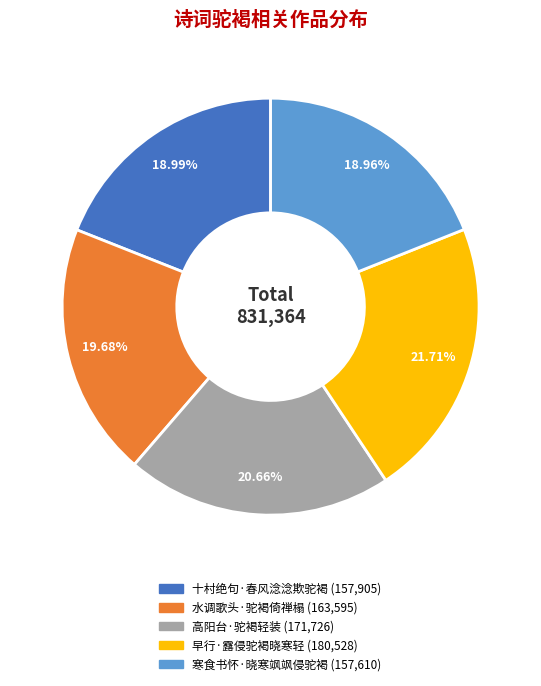

What is the largest slice in the pie chart?

早行·露侵驼褐晓寒轻